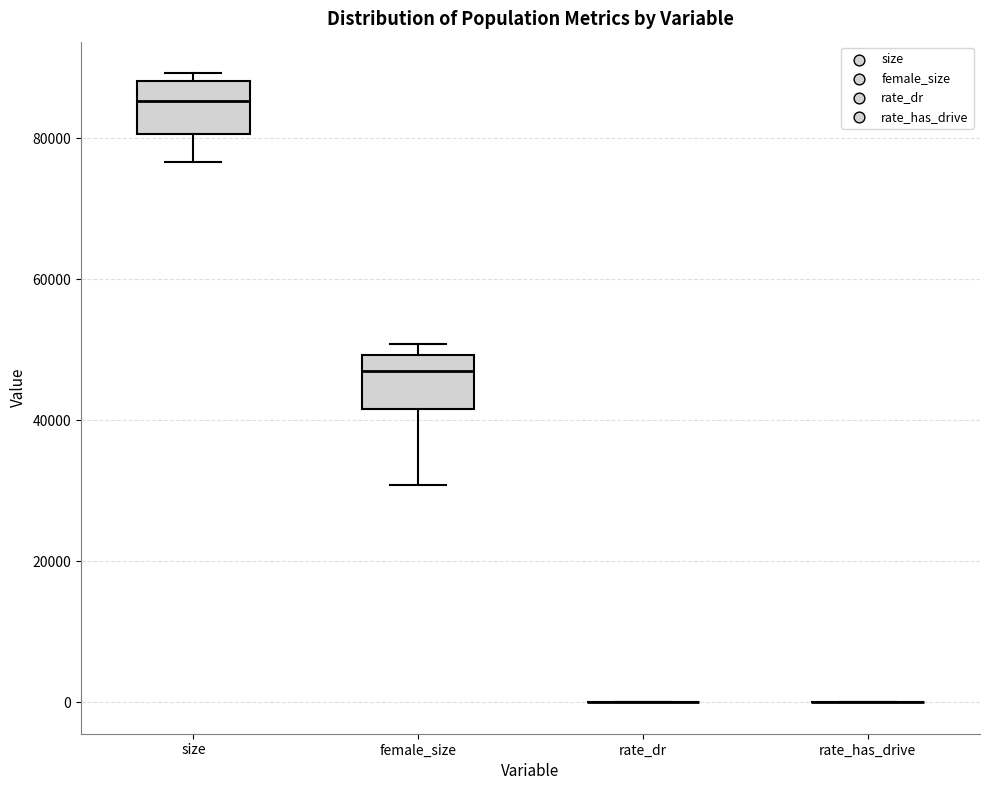

Reading left to right, transcribe this box plot: for each box, give where its median line is, the range the box spans, and where its two whiskers end, as read against the y-axis. The values are not printed on the chart, so give them approximately, as read against the axis.

size: median 86000, box 80000 to 88000, whiskers 76000 to 90000
female_size: median 46000, box 42000 to 50000, whiskers 30000 to 50000 (just above the box's upper edge)
rate_dr: box collapsed to a line at 0, whiskers 0 to 0
rate_has_drive: box collapsed to a line at 0, whiskers 0 to 0